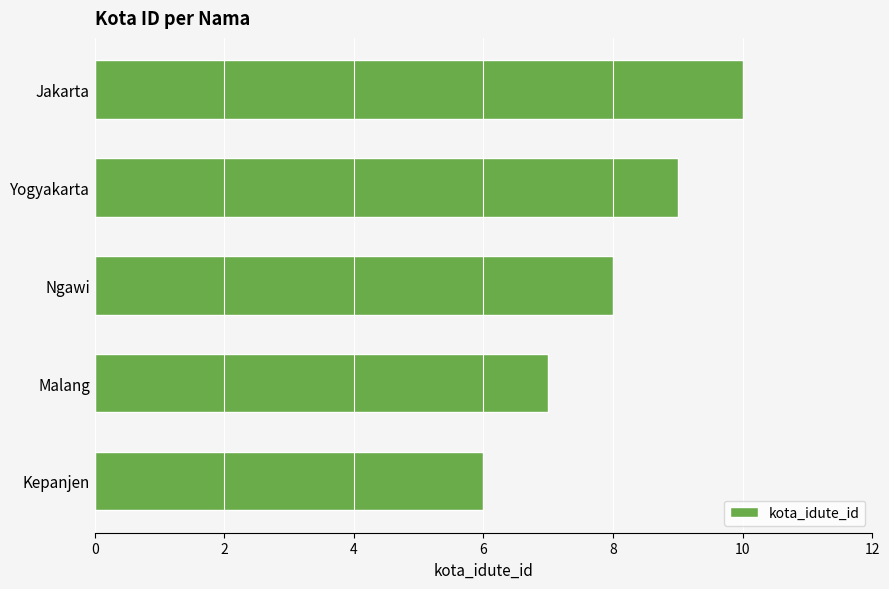

What is the greatest value displayed?

10